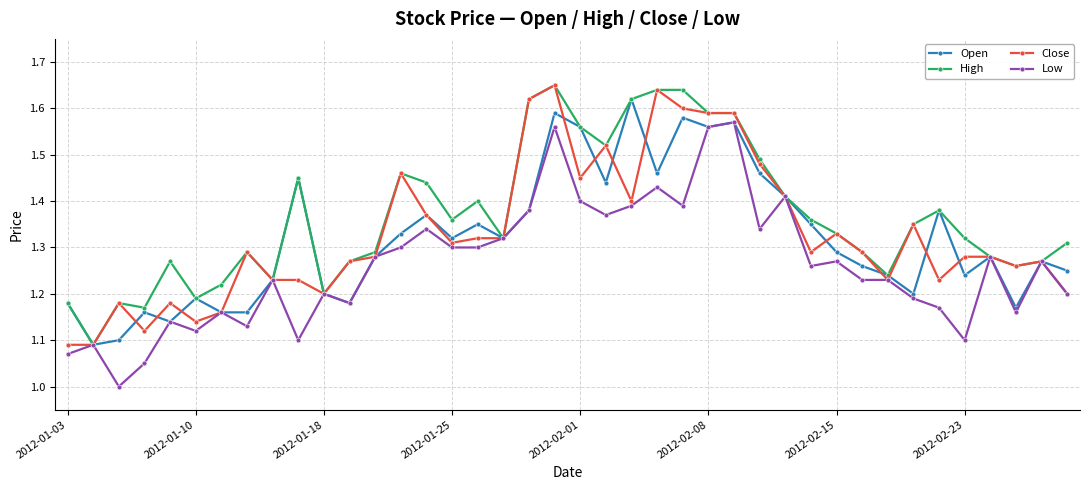

True or false: Open has more than 0 points higher than both neighbors.

True